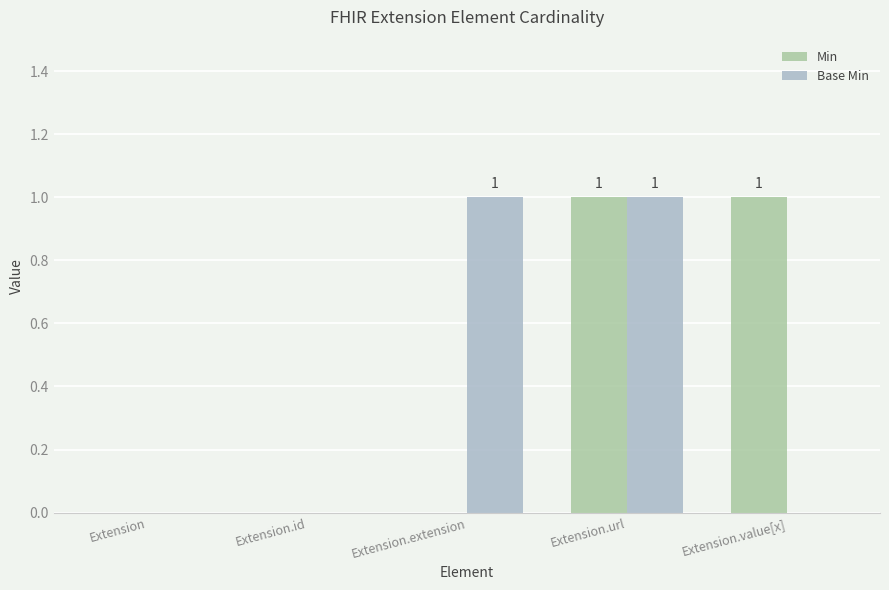

What are all the series names shown in the legend?

Min, Base Min